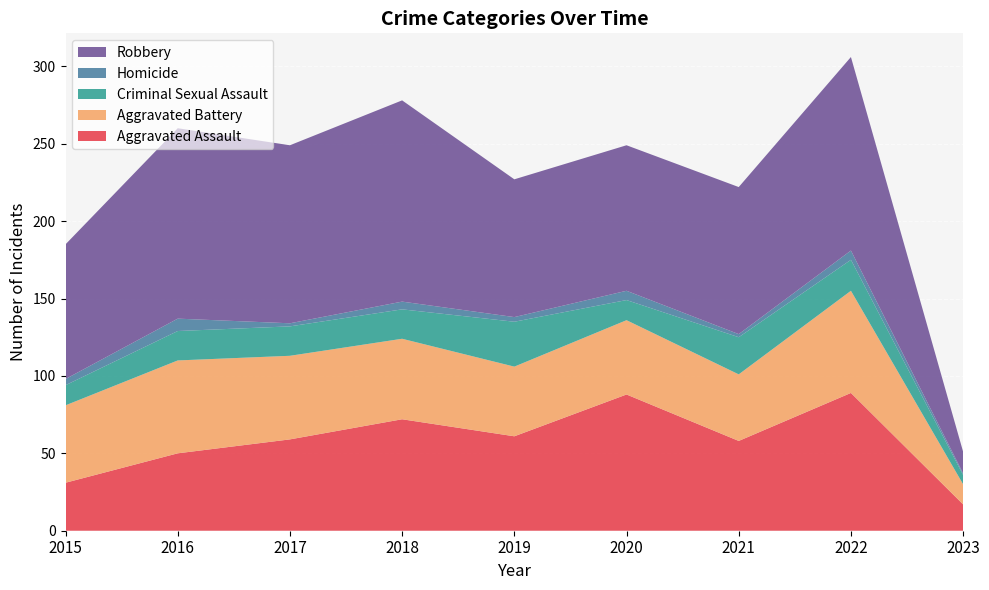

Reading right to left, transcribe all the data shown in this chart.

Aggravated Assault: 17	89	58	88	61	72	59	50	31
Aggravated Battery: 13	66	43	48	45	52	54	60	50
Criminal Sexual Assault: 6	20	24	13	29	19	19	19	13
Homicide: 1	6	2	6	3	5	2	8	4
Robbery: 14	125	95	94	89	130	115	123	87